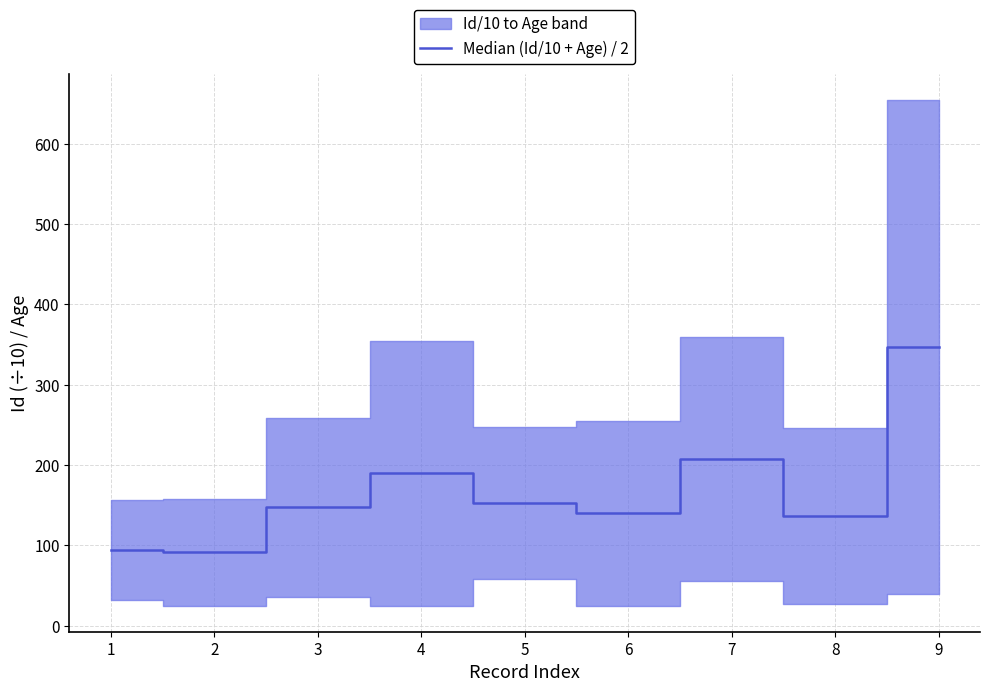

Reading left to right, what are all the values shown in this chart?

1=94.1	2=91.6	3=147.3	4=189.9	5=152.4	6=139.7	7=207.9	8=136.3	9=347.4